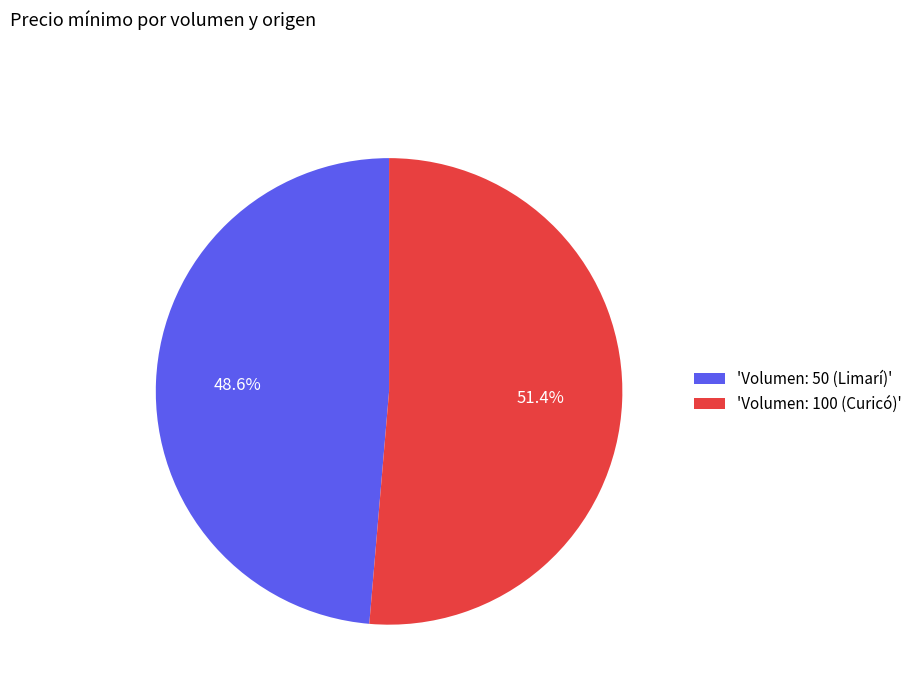

Is 'Volumen: 50 (Limarí)' the majority of the pie?

No